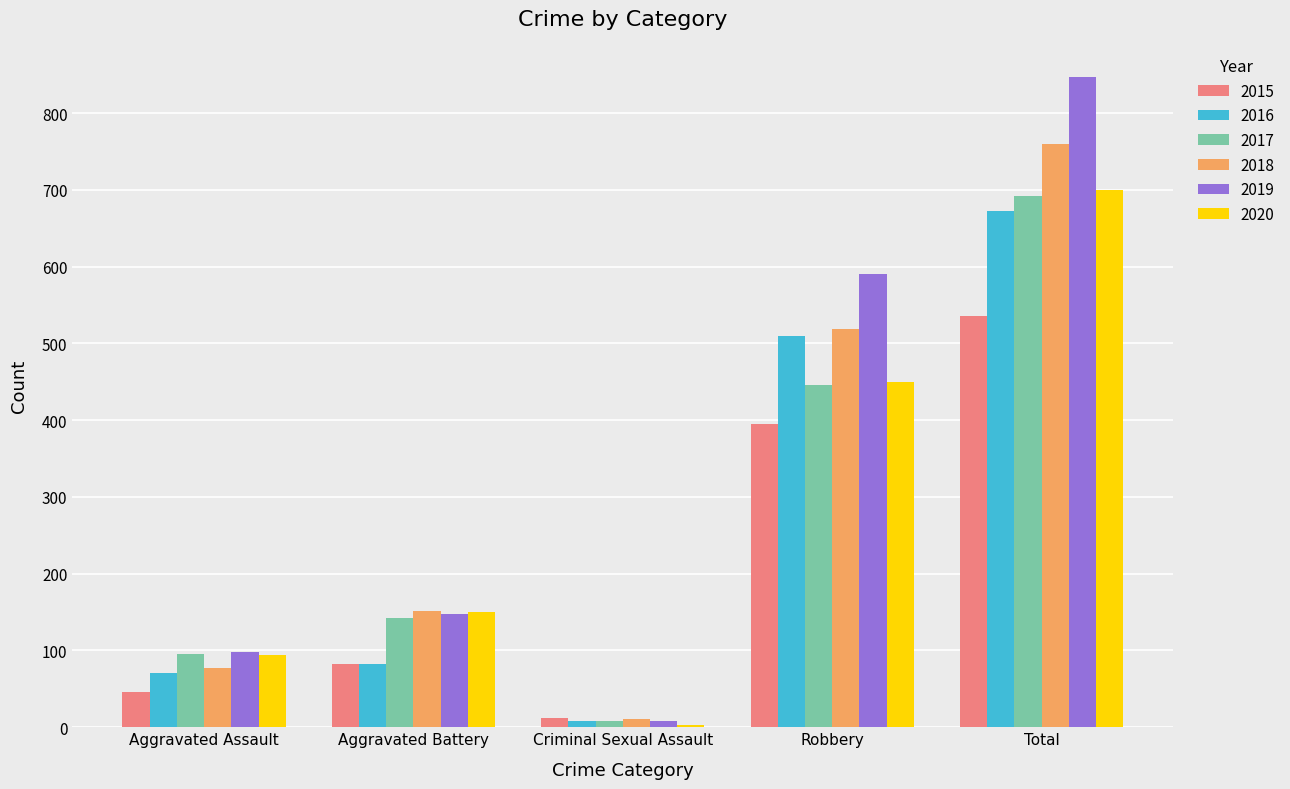

What is the total value across all series at Robbery?

2911